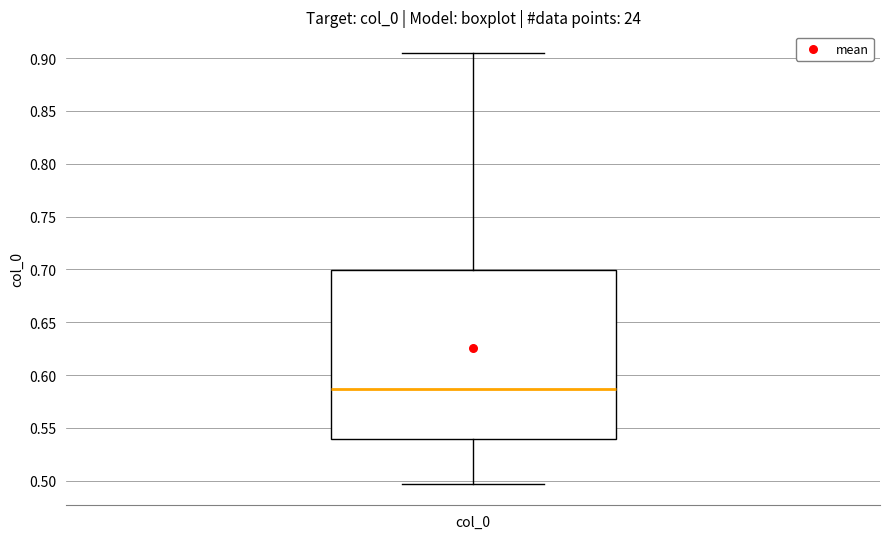

Where is the lower edge of the box for col_0 on the y-axis? The values are not printed on the chart, so give them approximately, as read against the axis.

0.540